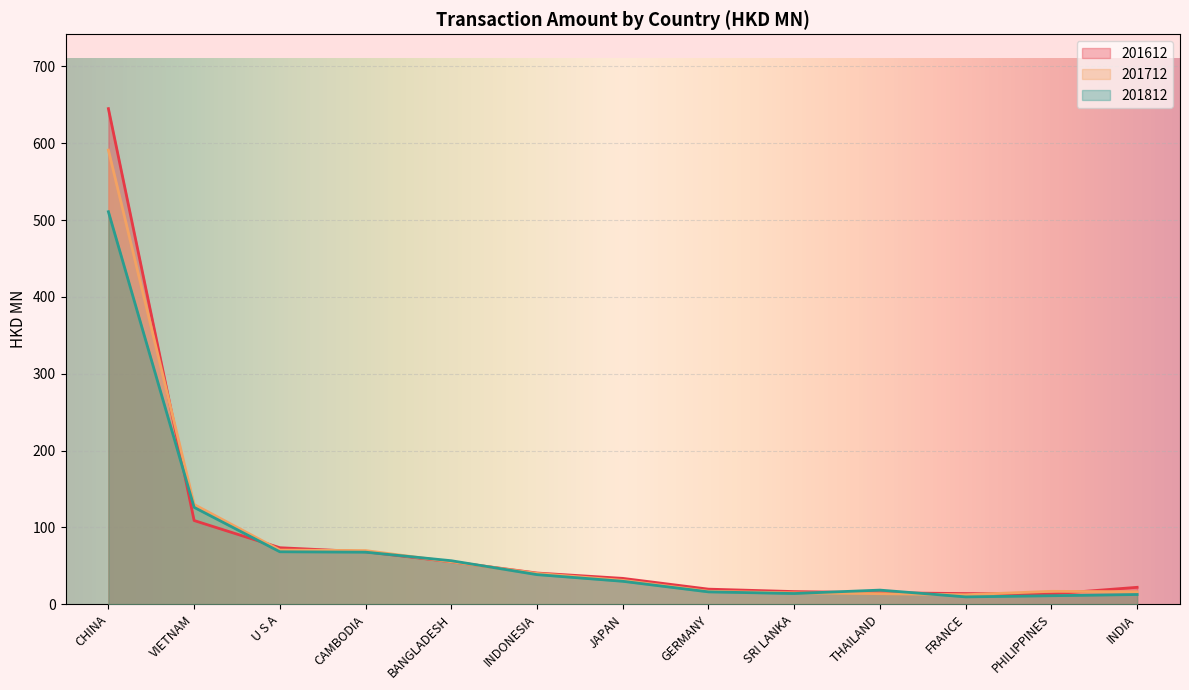

How many times do 201612 and 201812 cross each other?

6